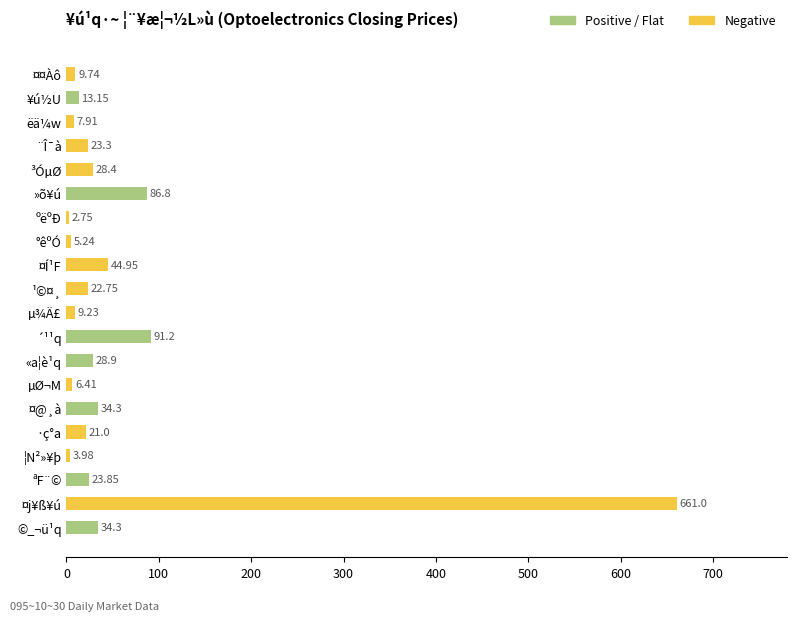

At which category does the chart reach its peak across all series?

¤j¥ß¥ú